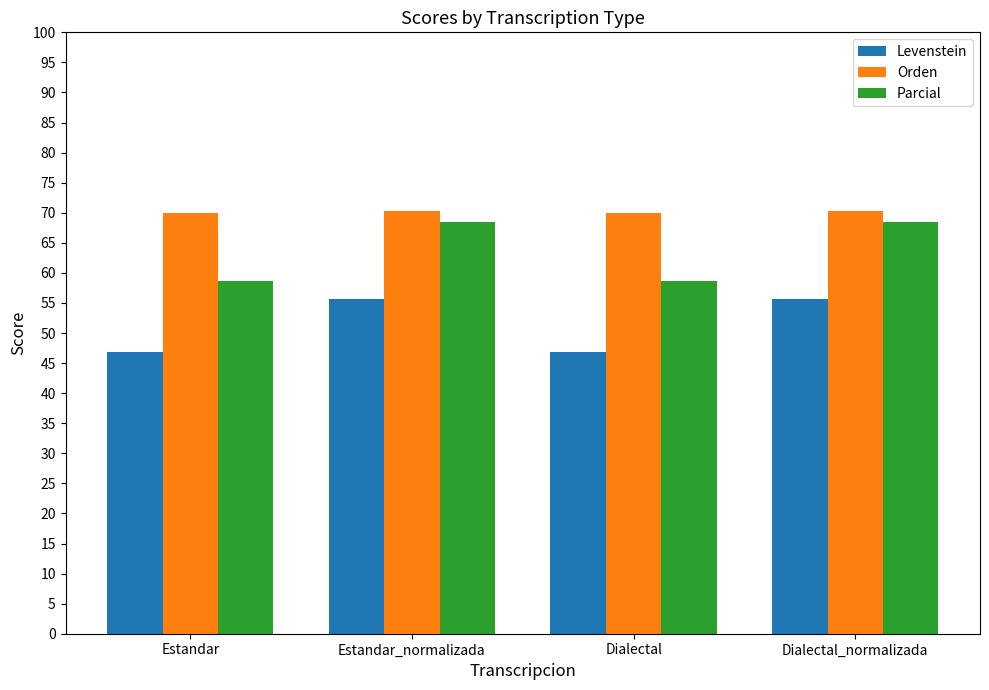

How many data points in Parcial are less than 68?

2